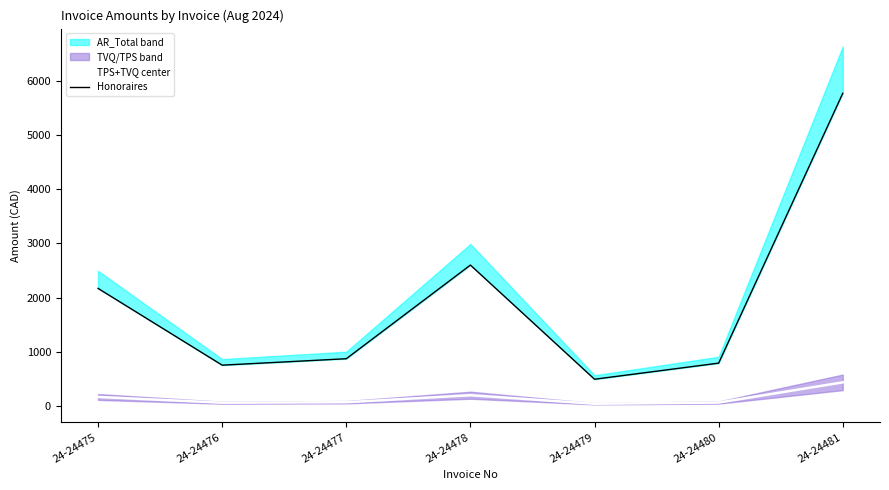

What is the highest value of the TPS+TVQ center series?

432.4